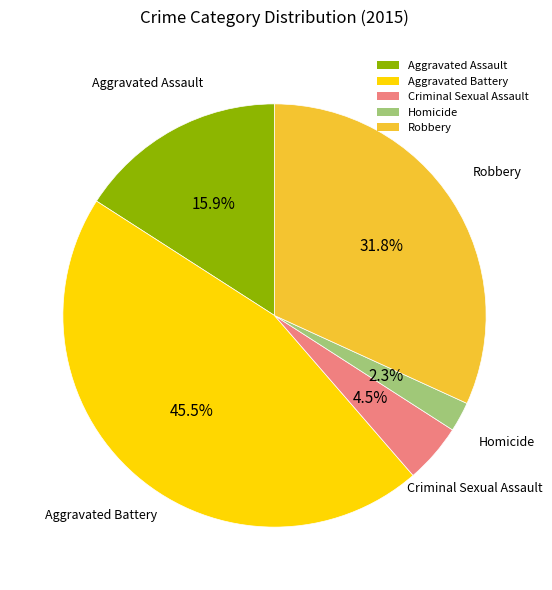

How many slices are in this pie chart?

5